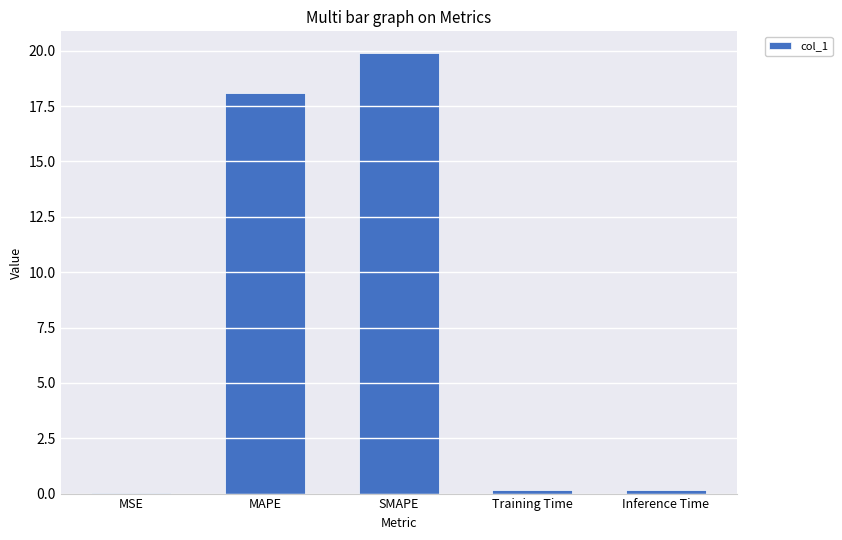

Approximately how many times larger is the value at SMAPE compared to MAPE?

1.1